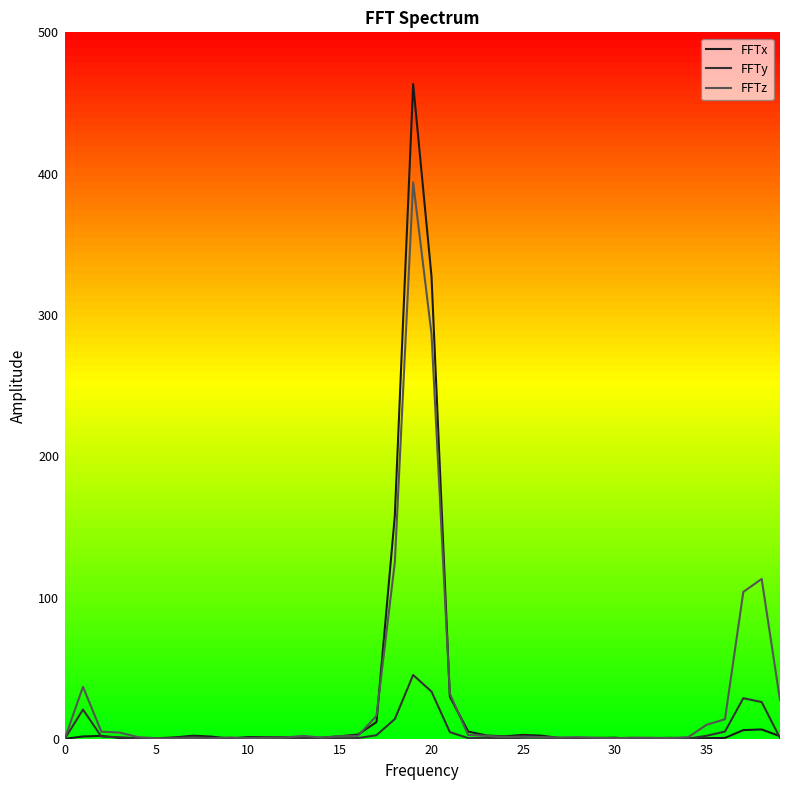

Rank the series by their maximum value, from lowest to highest.

FFTy, FFTz, FFTx